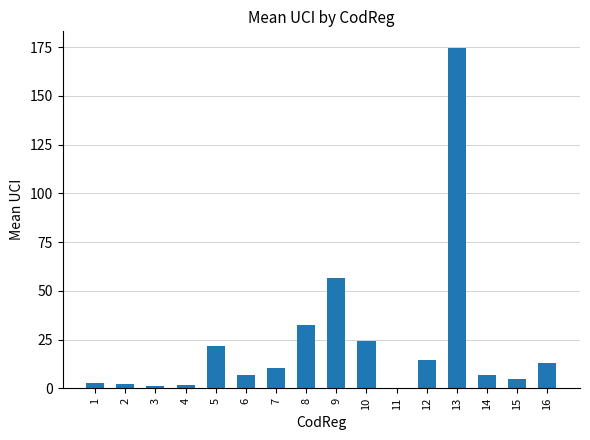

What is the approximate value at 13?

174.3